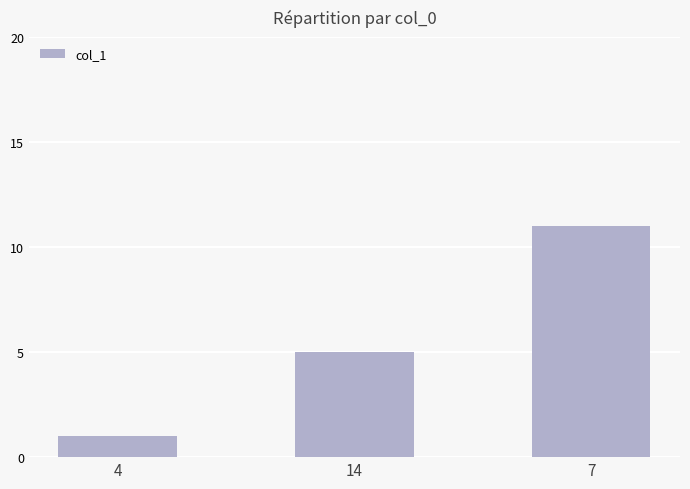

Rank the categories by value from lowest to highest.

4, 14, 7